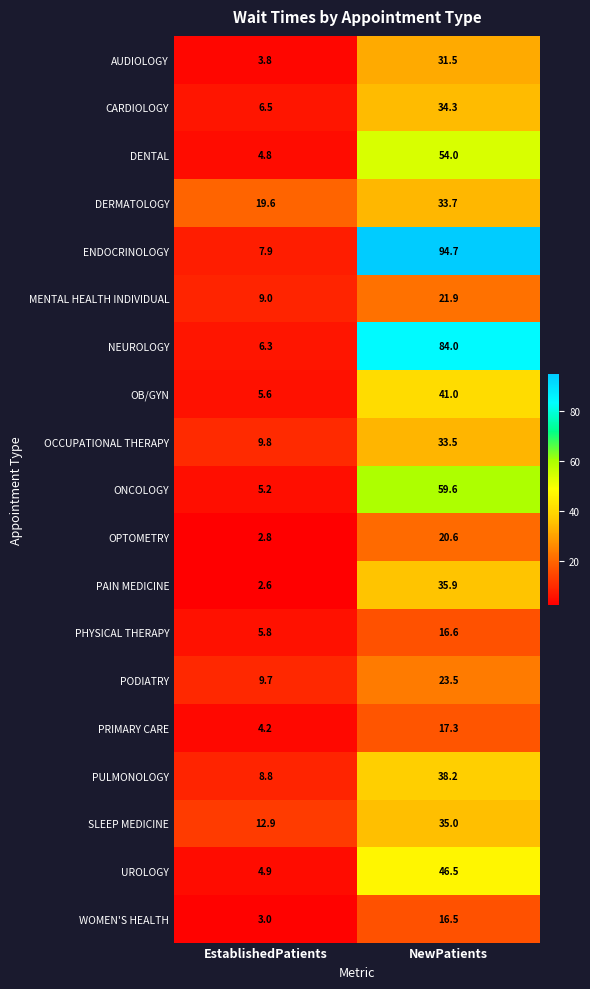

What is the maximum value shown in the chart?

94.7